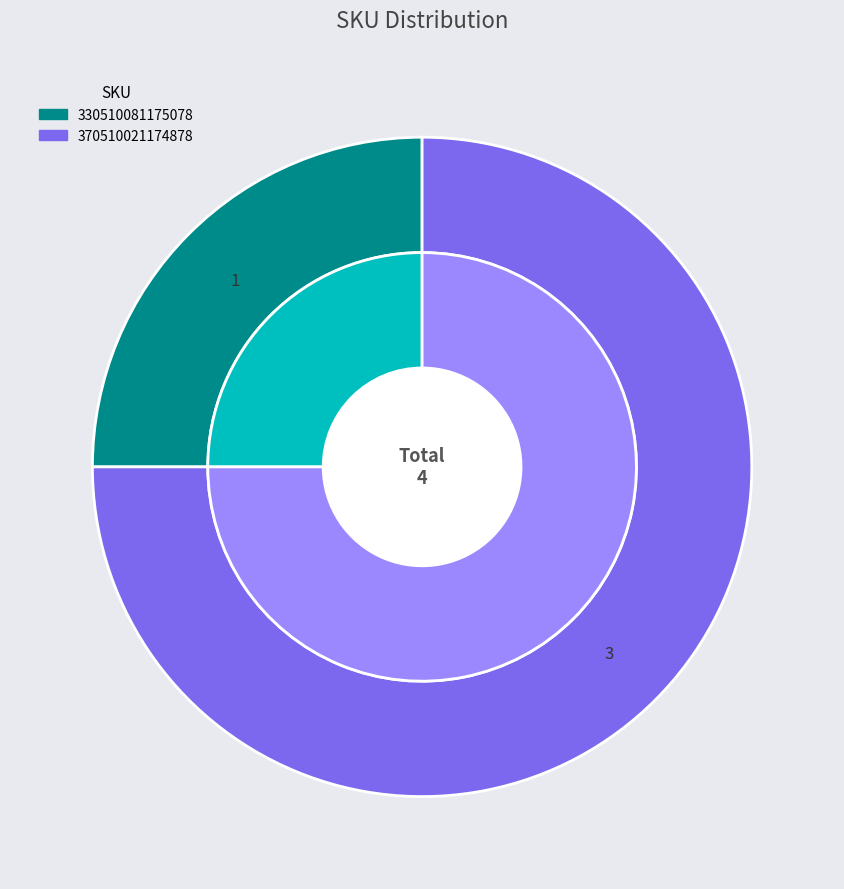

Approximately how many times larger is the value at 370510021174878 compared to 330510081175078?

3.0